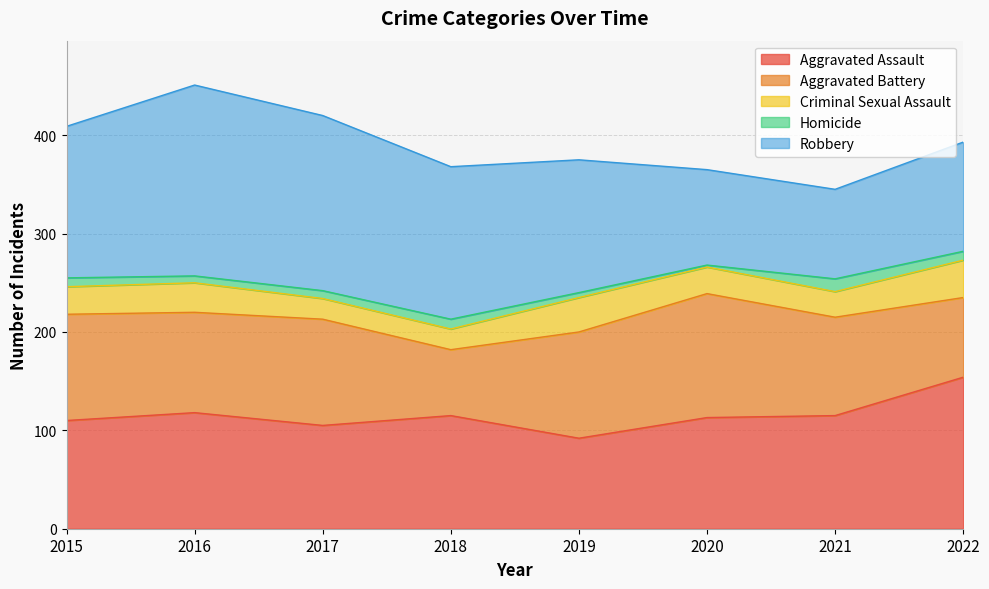

How many lines are shown in the chart?

5